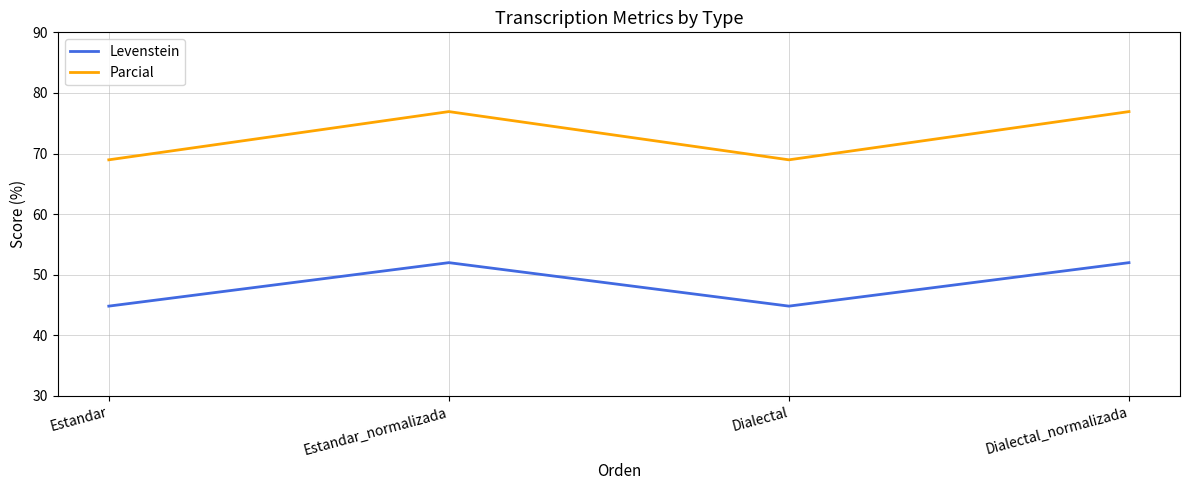

In Parcial, how many points are lower than both neighbors (excluding endpoints)?

1